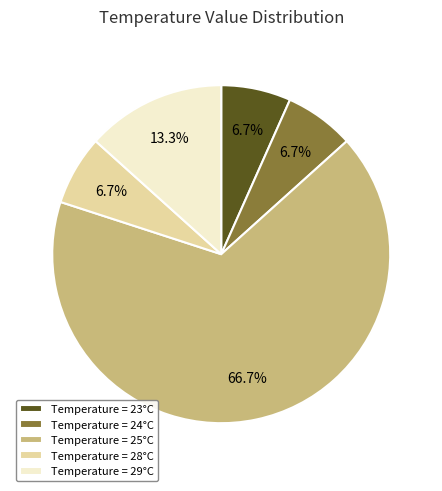

How many segments does this pie chart have?

5